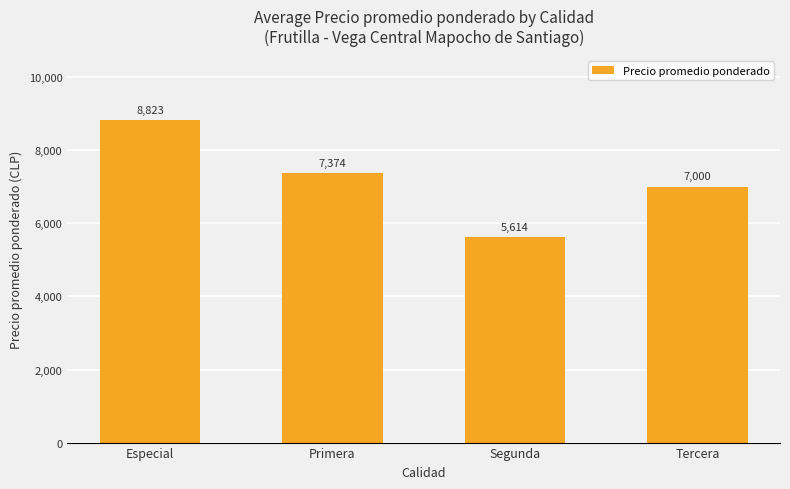

What is the average value?

7203